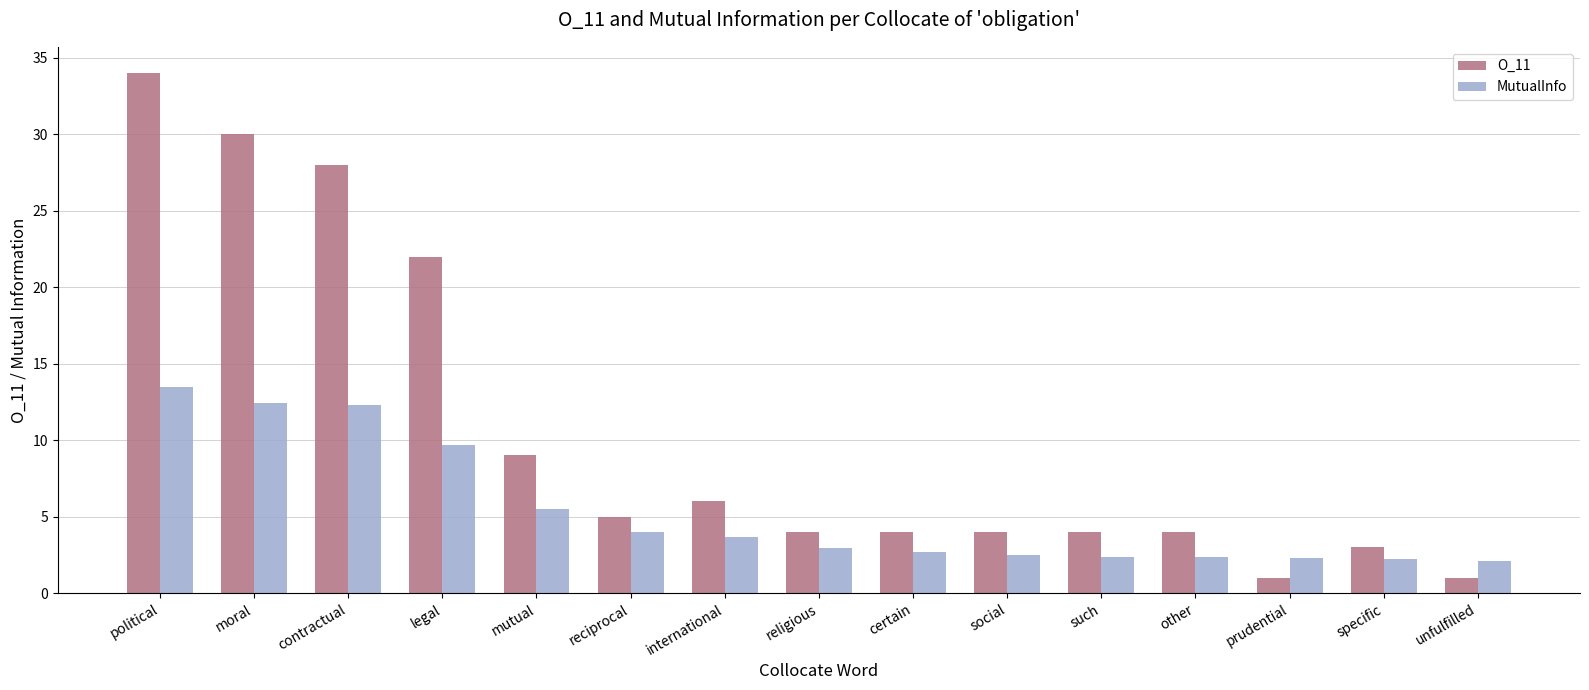

Between such and specific, which series saw the biggest shift?

O_11